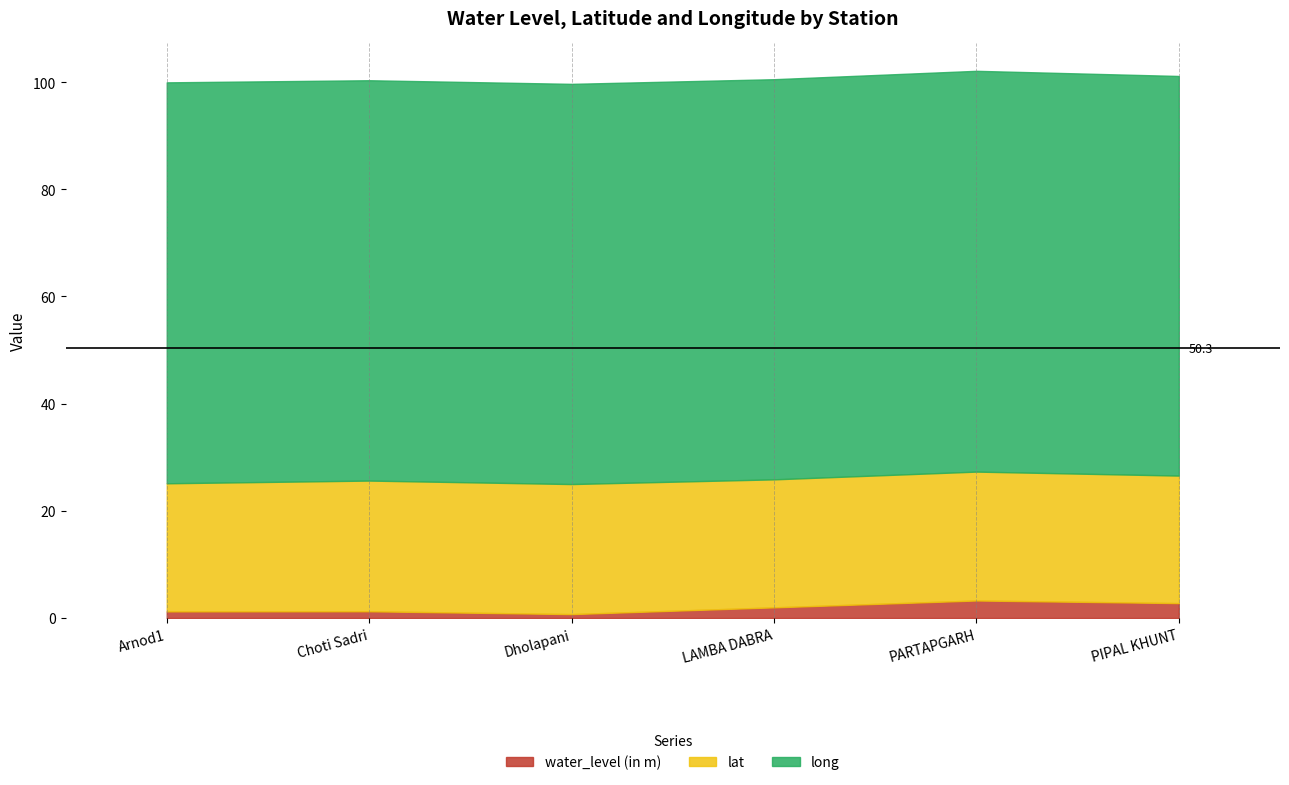

Which series has the largest total across all categories?

long